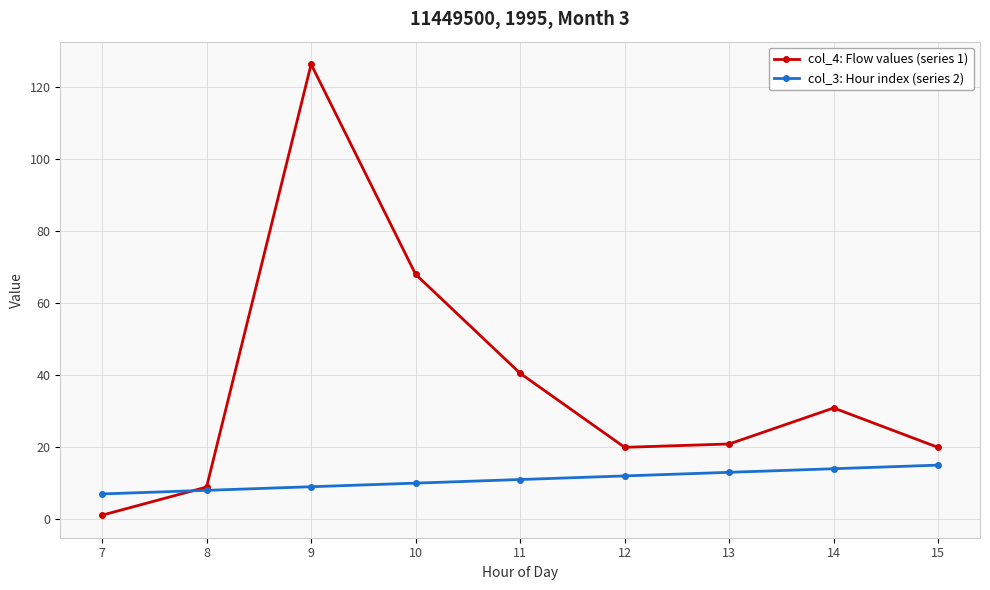

What is the difference between the maximum and minimum values in the col_4: Flow values (series 1) series?

125.2